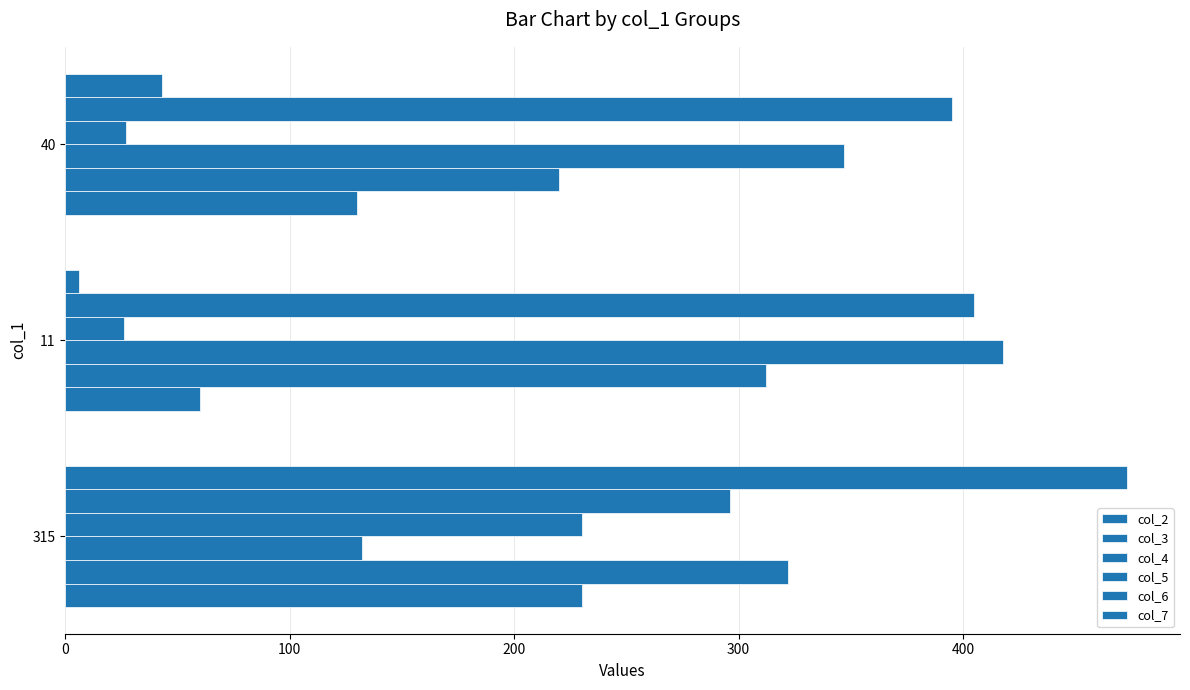

How many values in the col_4 series are below 347?

1